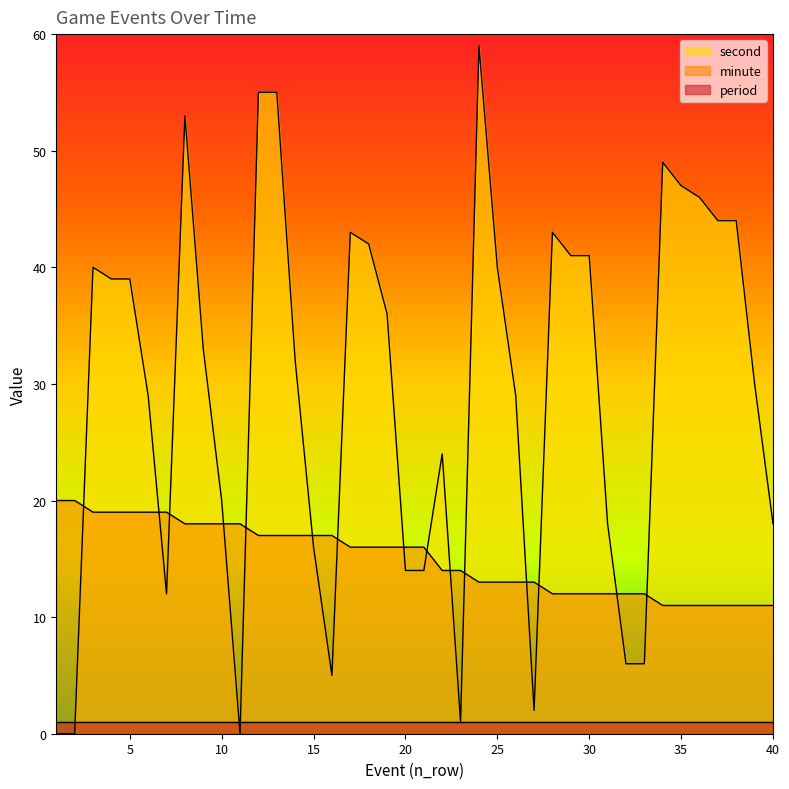

Where do minute and second first cross each other?

2 and 3